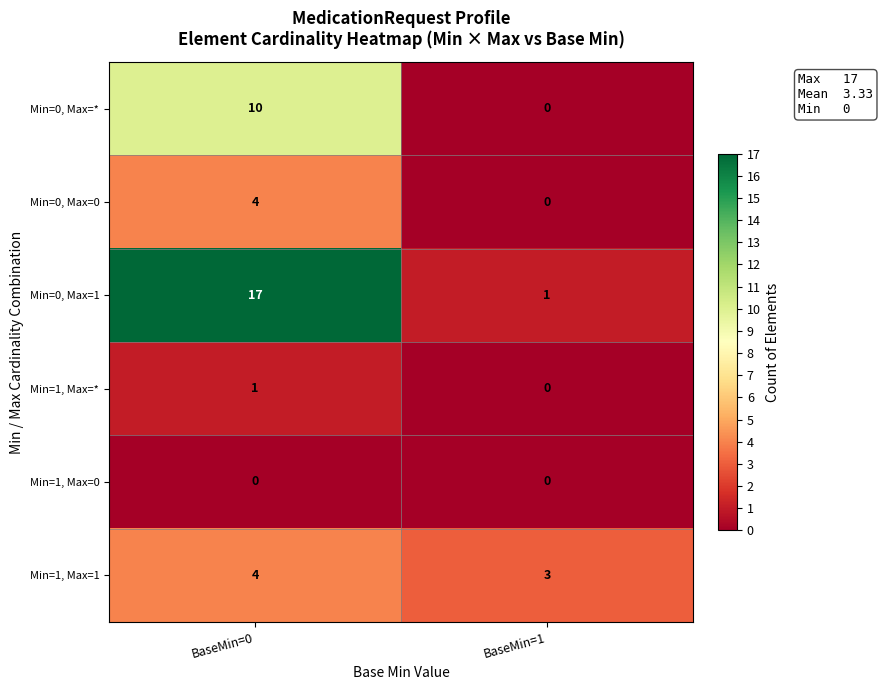

Which series has the widest spread of values?

Min=0, Max=1